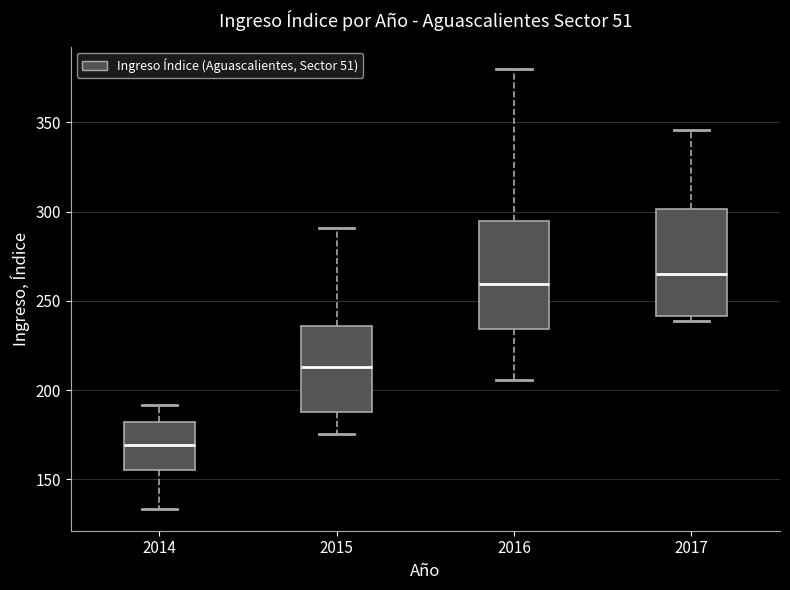

Which box's median line is the lowest?

2014